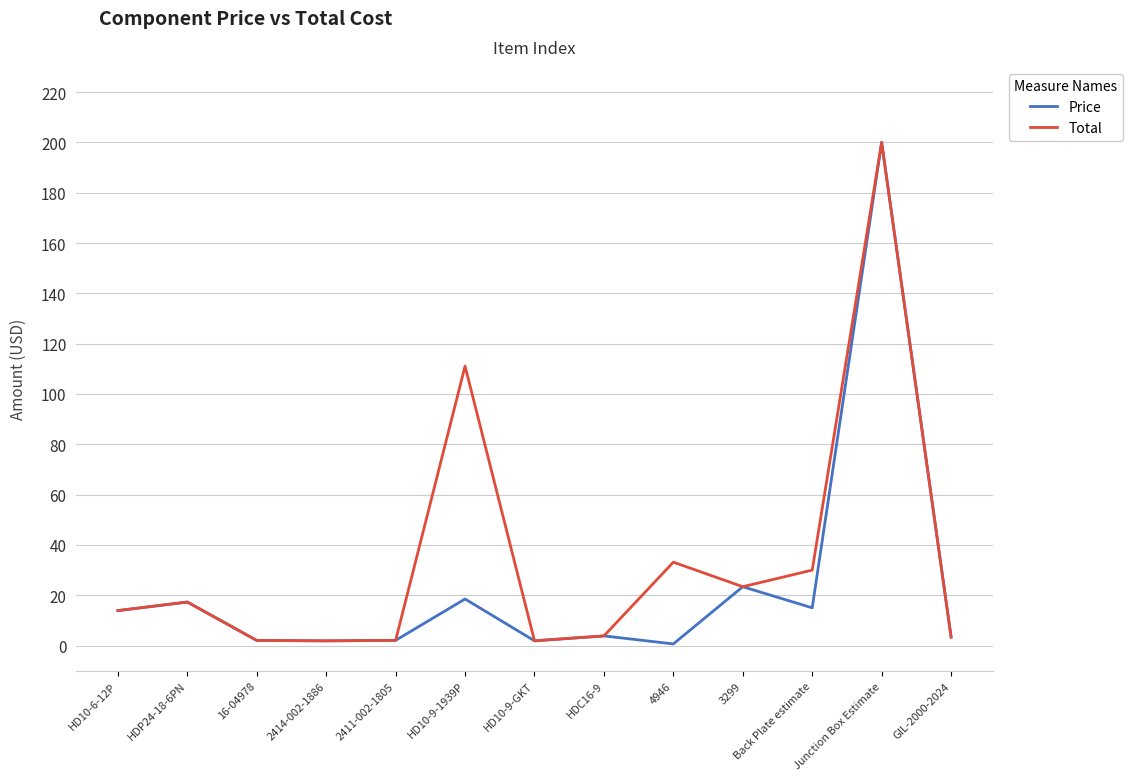

The value of Price at Back Plate estimate is 5.6. True or false?

False